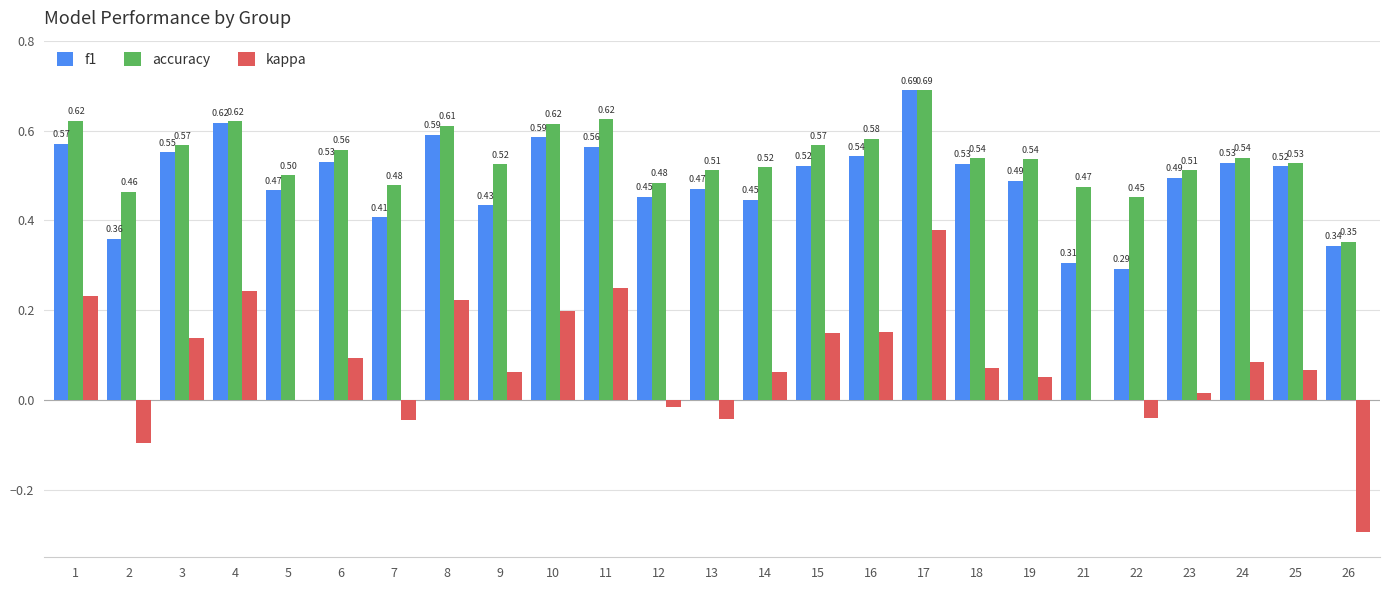

What is the average value of the accuracy series?

0.5